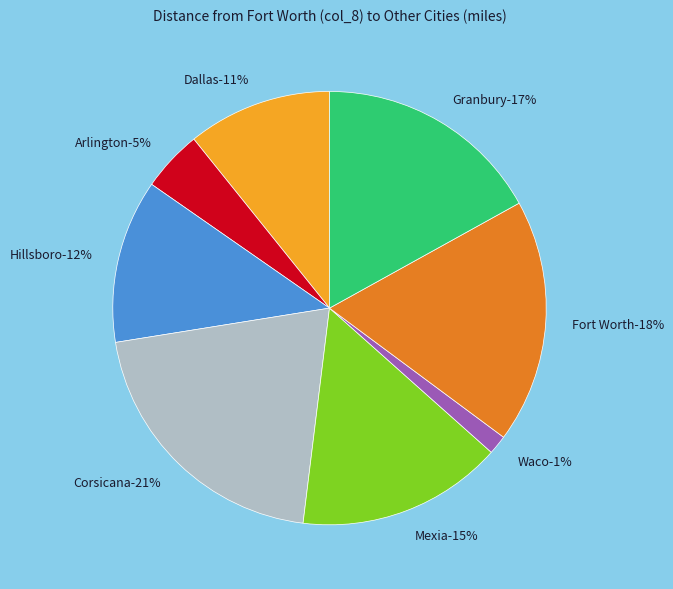

To the nearest percent, what portion does Granbury represent?

17%